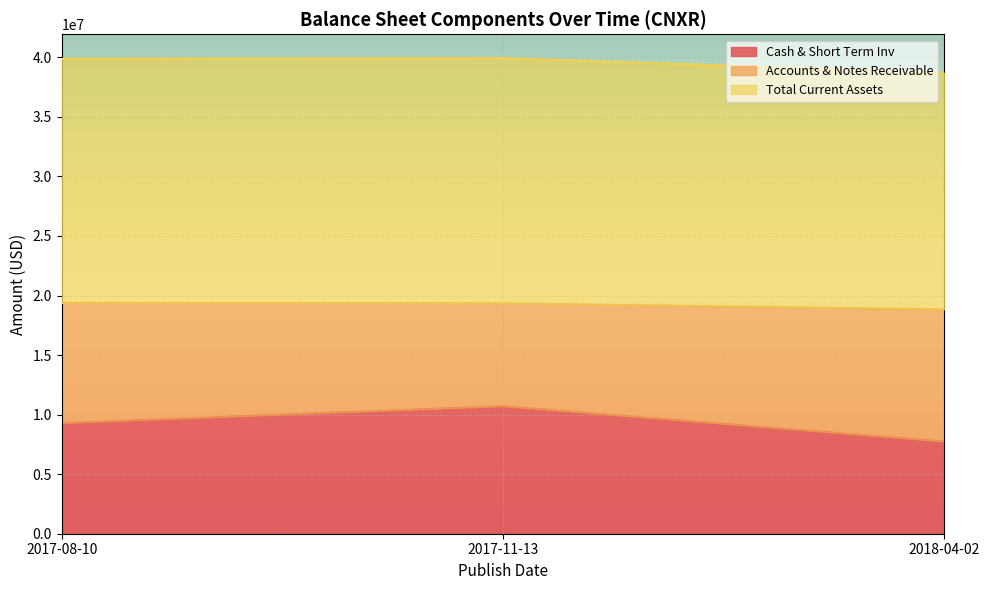

True or false: Cash & Short Term Inv has a value of 2425545 at 2017-08-10.

False